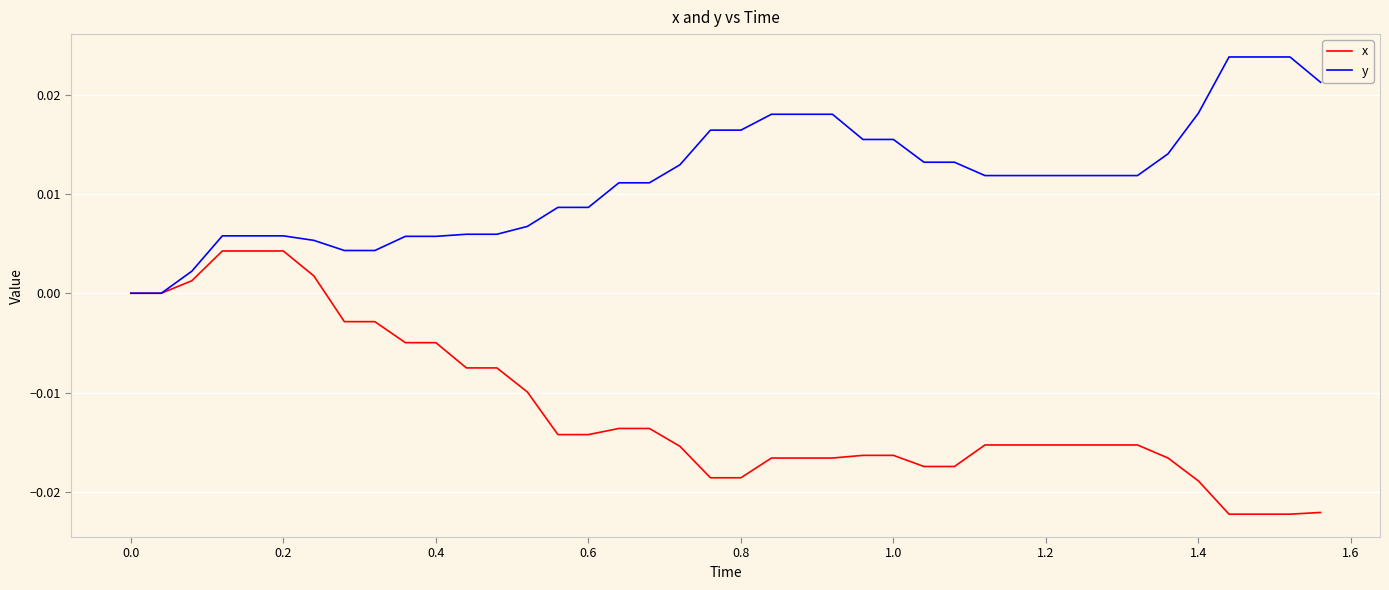

List the series in order of their peak value, lowest first.

x, y